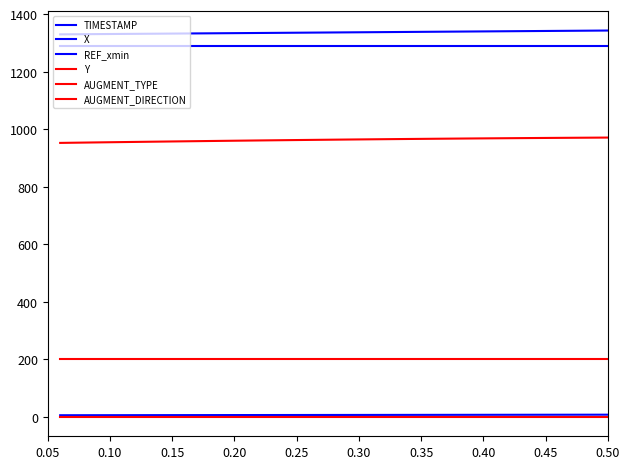

Is this an area chart (filled region under the line)?

No